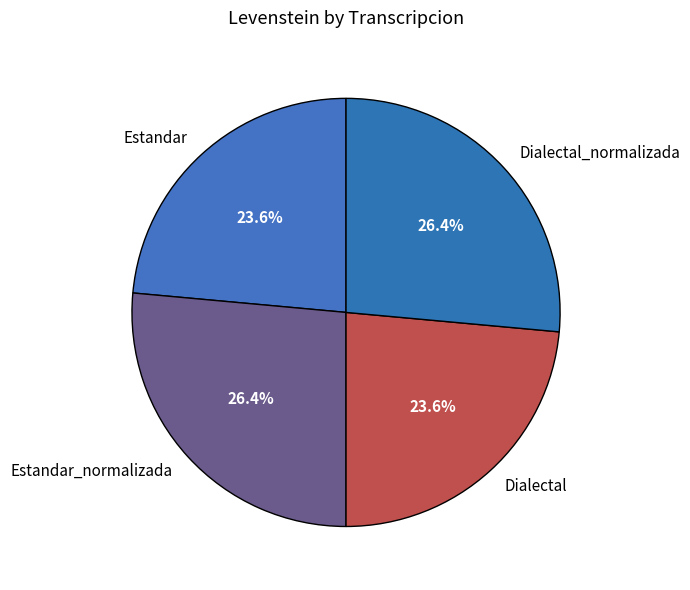

How many segments does this pie chart have?

4